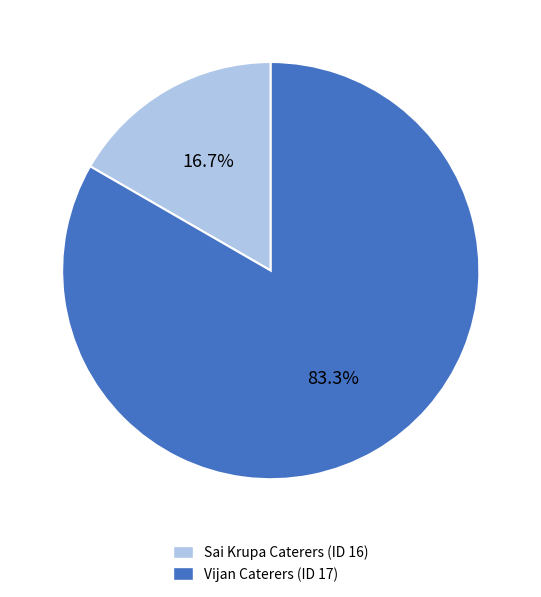

How many segments does this pie chart have?

2